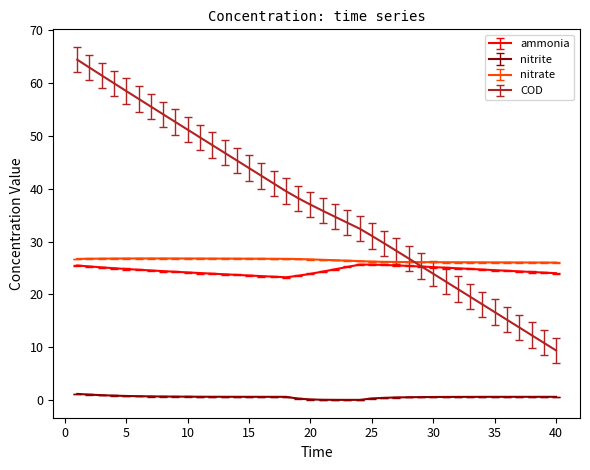

What is the greatest value displayed?

64.4